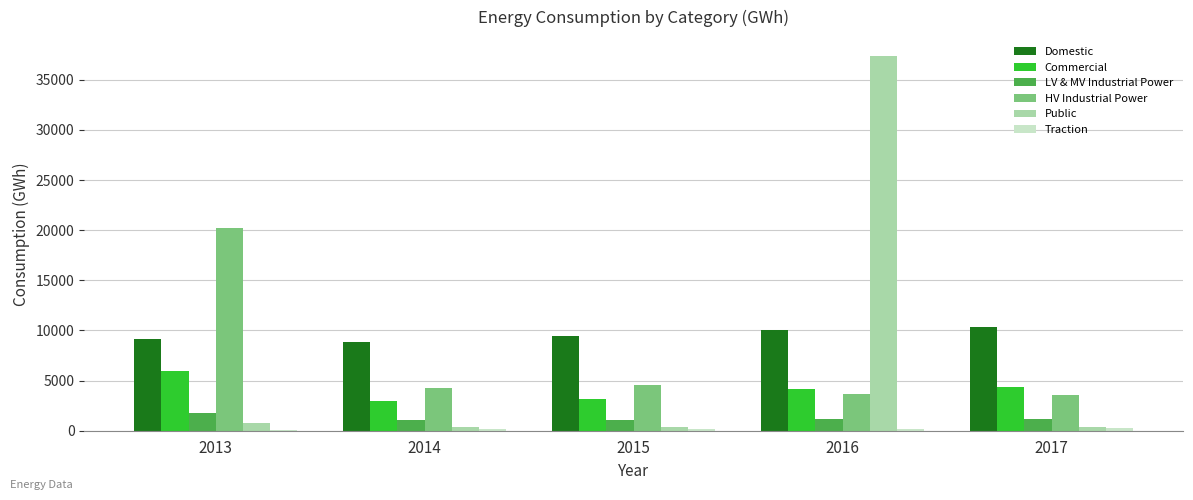

How many data points in Commercial are above 4118?

3